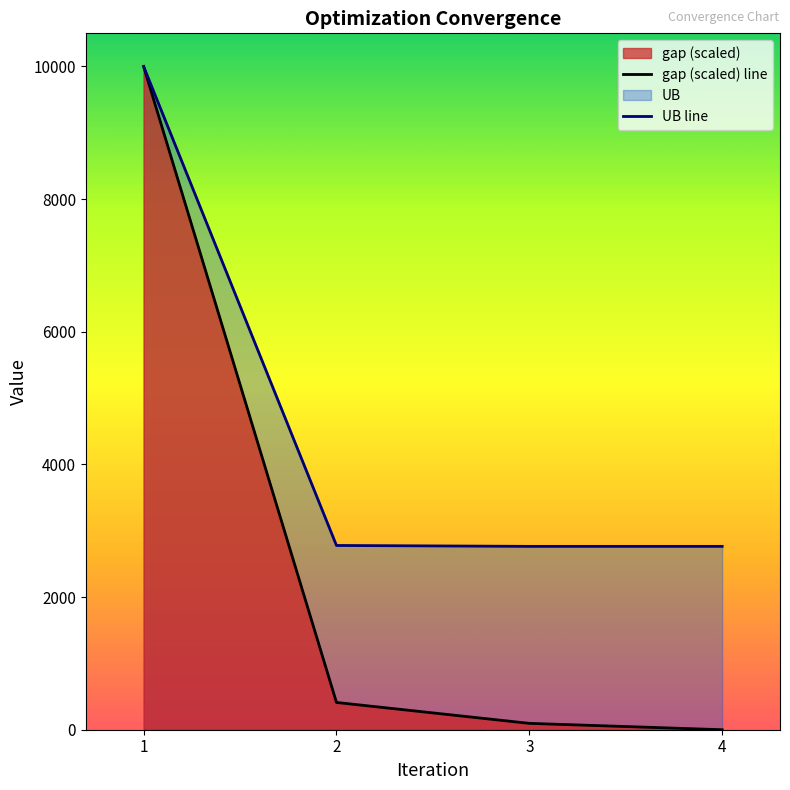

True or false: UB line and gap (scaled) line intersect in this chart.

False